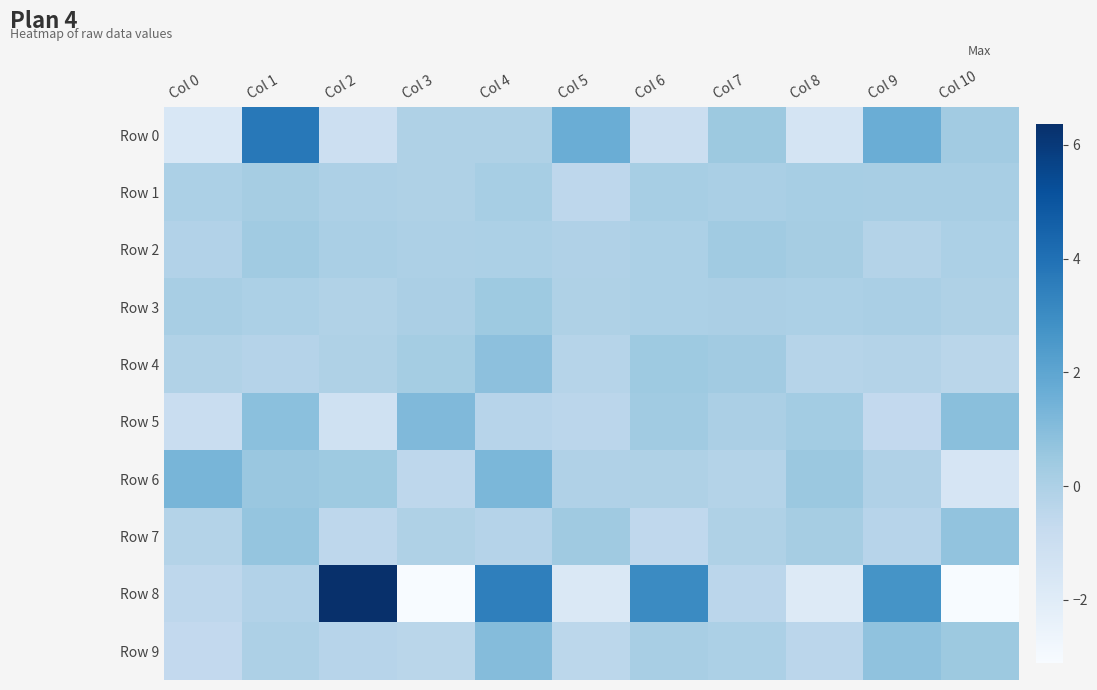

What is the smallest value displayed?

-3.1